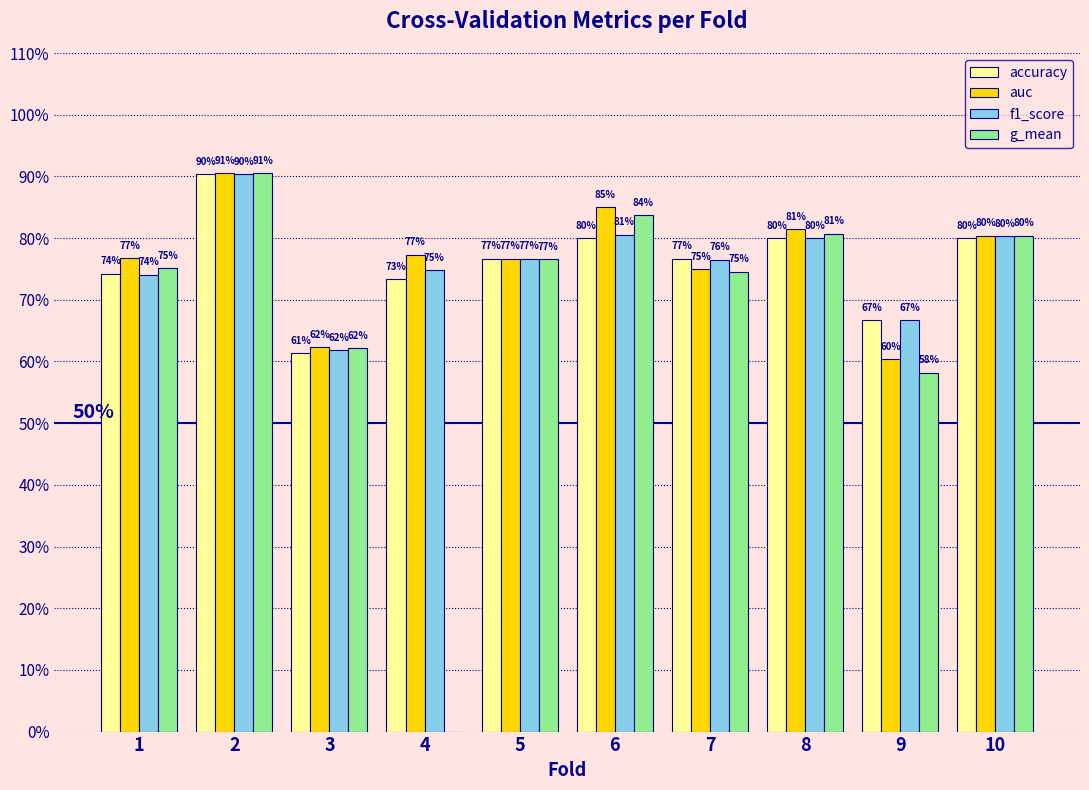

Where is accuracy nearest to the value 0?

3